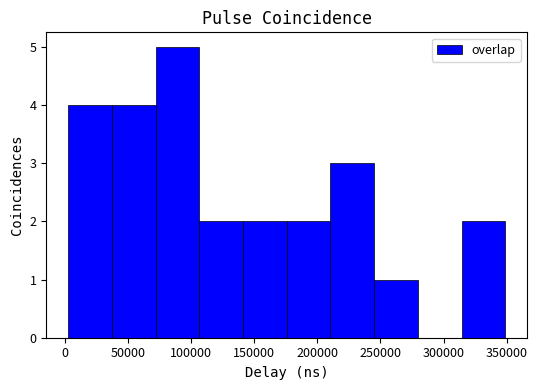

How tall is the bar that spans 5000 to 35000 on the x-axis? Neither the bar edges nor the heights are printed on the chart, so give them approximately, as read against the axes.

4